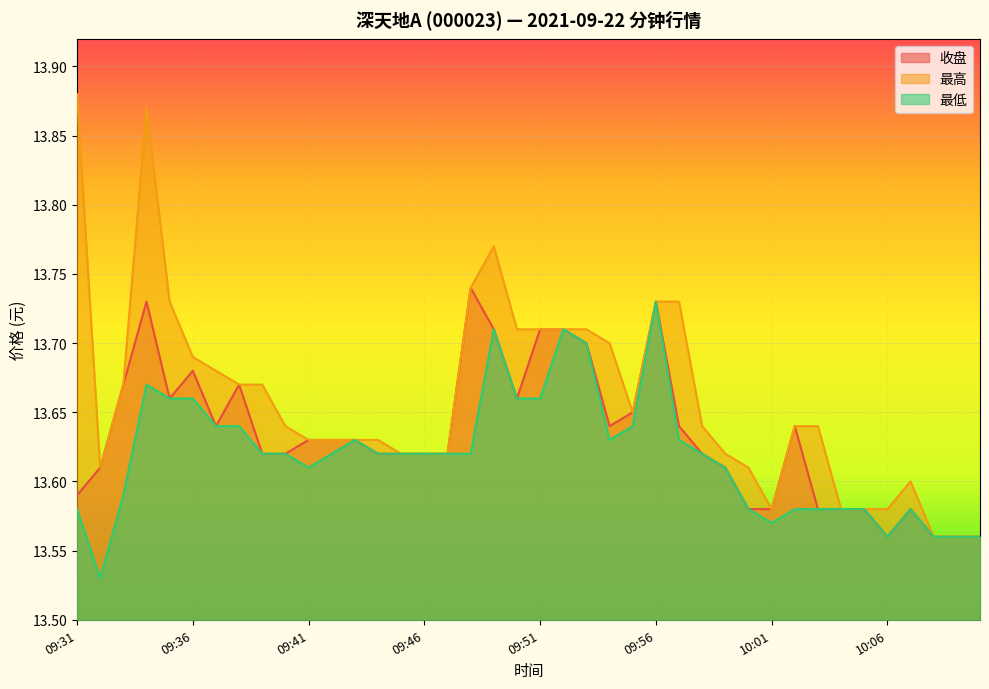

Which category has the lowest value in the 收盘 series?

10:06